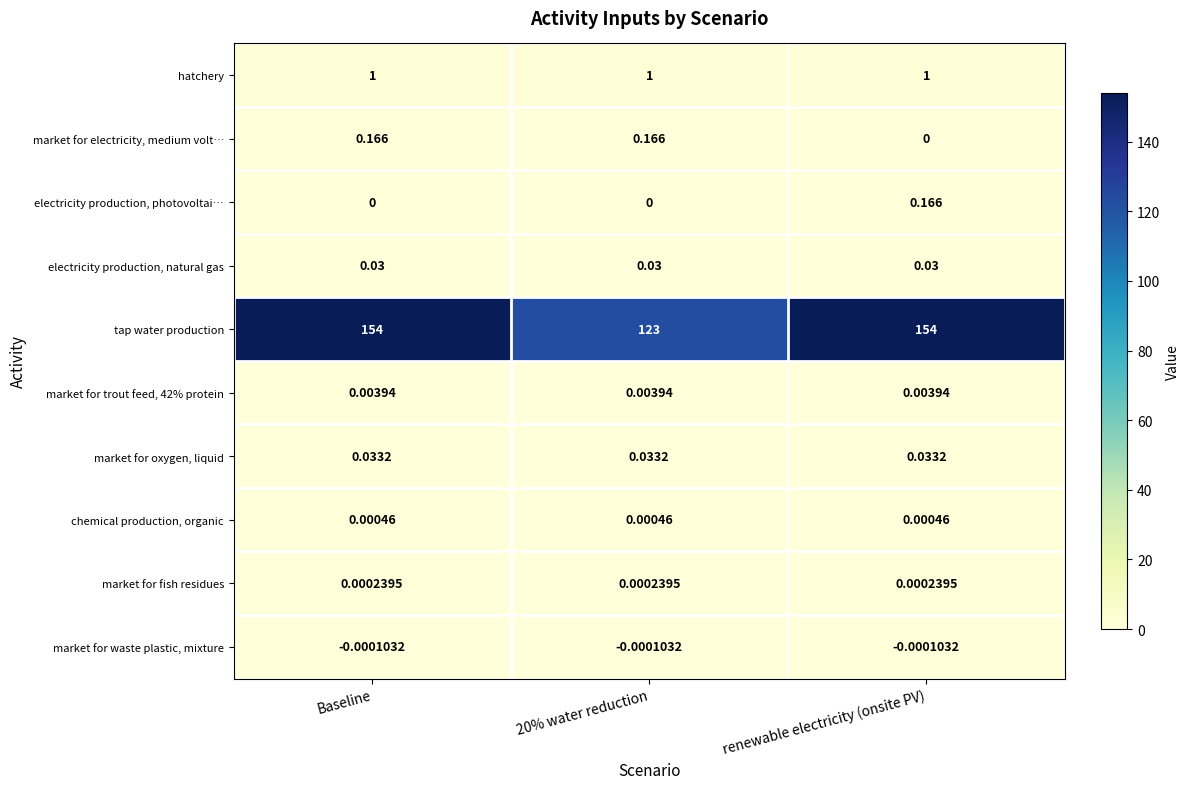

What is the spread (max minus min) of values at renewable electricity (onsite PV)?

154.0